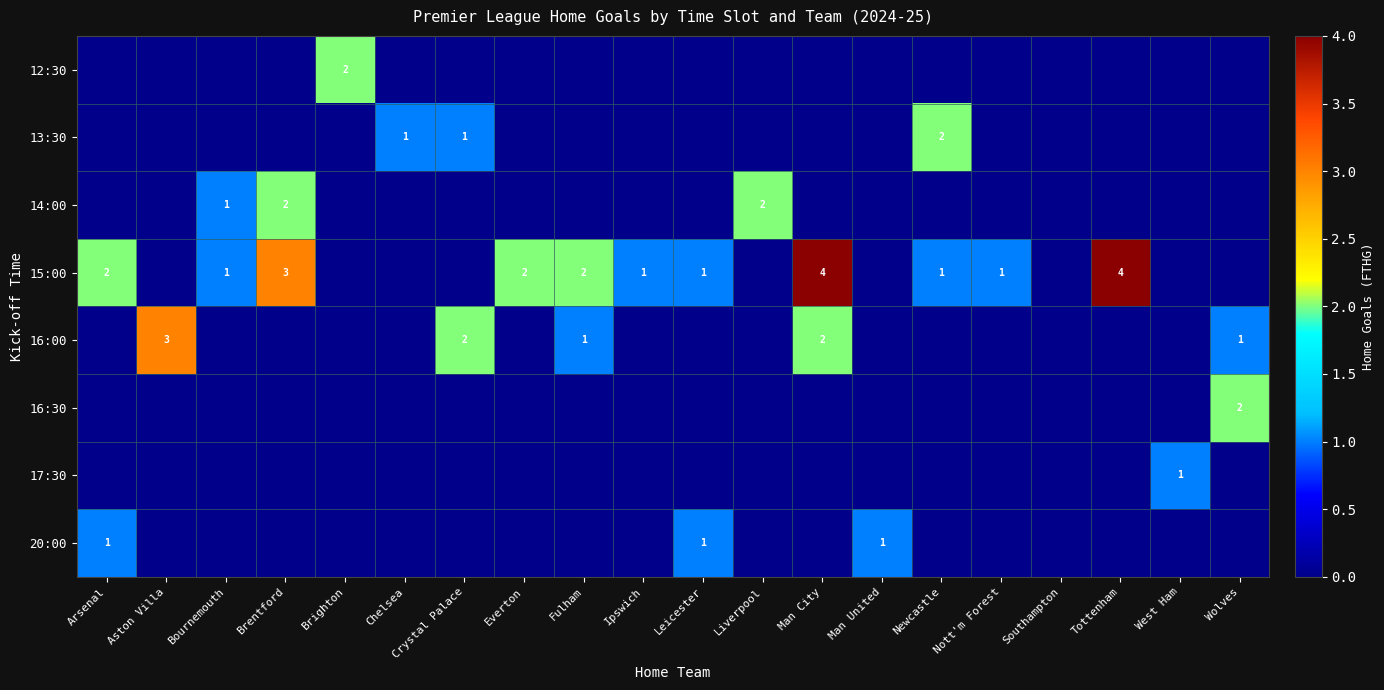

The value of 15:00 at Fulham is 2. True or false?

True